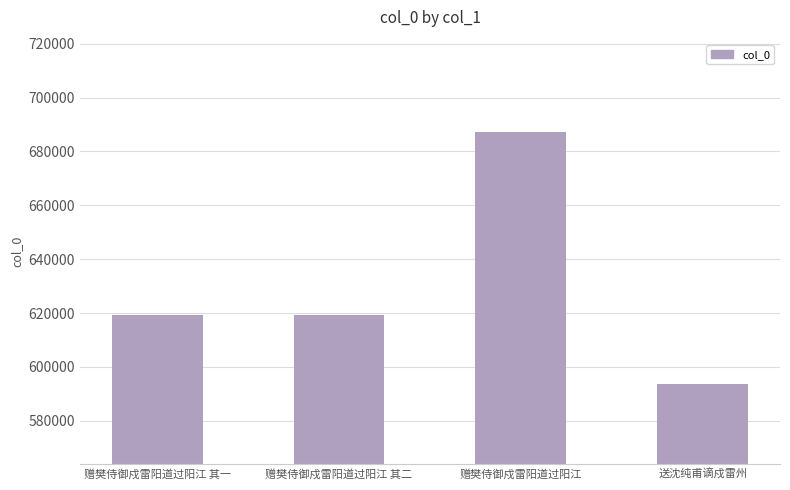

The value at 送沈纯甫谪戍雷州 is 593647. True or false?

True